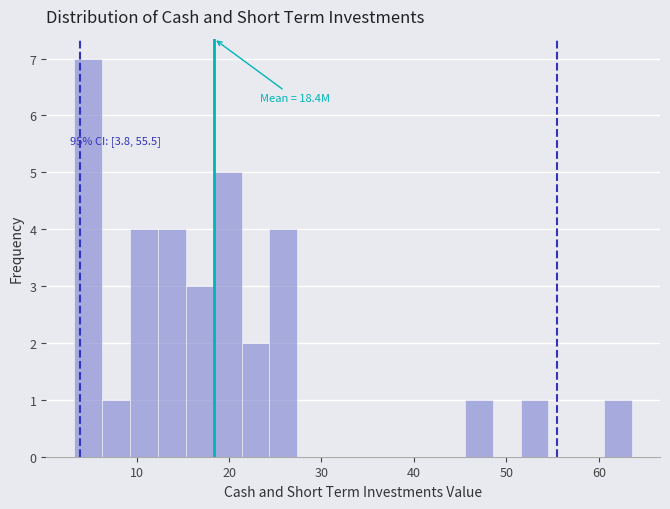

Read against the x-axis, roughly where is the centre of the tallest bar?

5